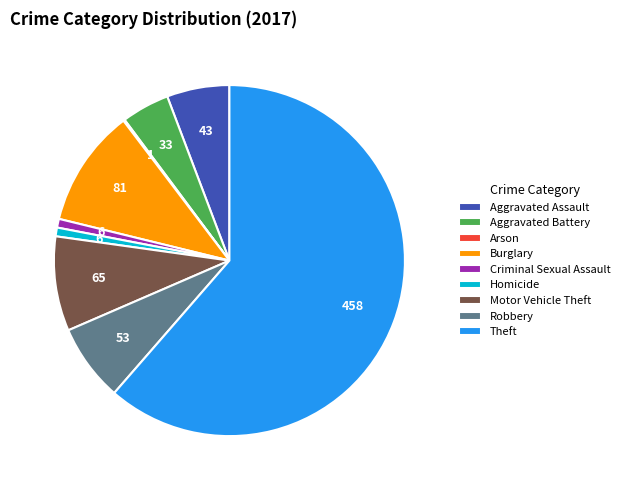

Does Burglary account for over 50% of the chart?

No